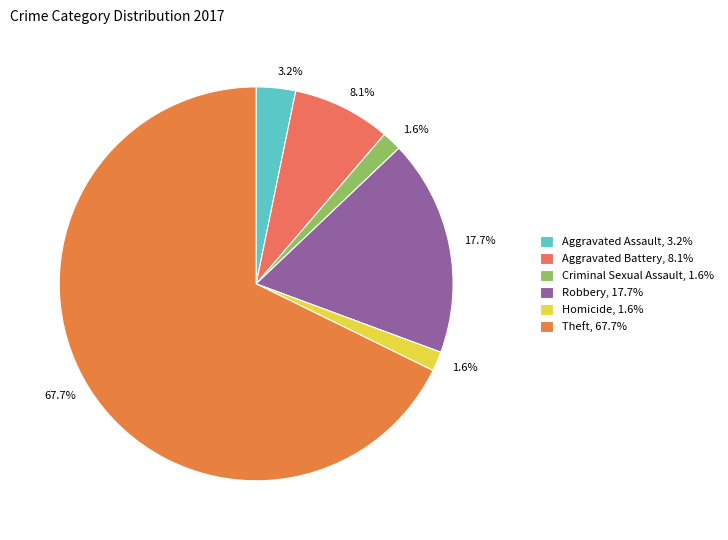

To the nearest percent, what portion does Theft represent?

68%